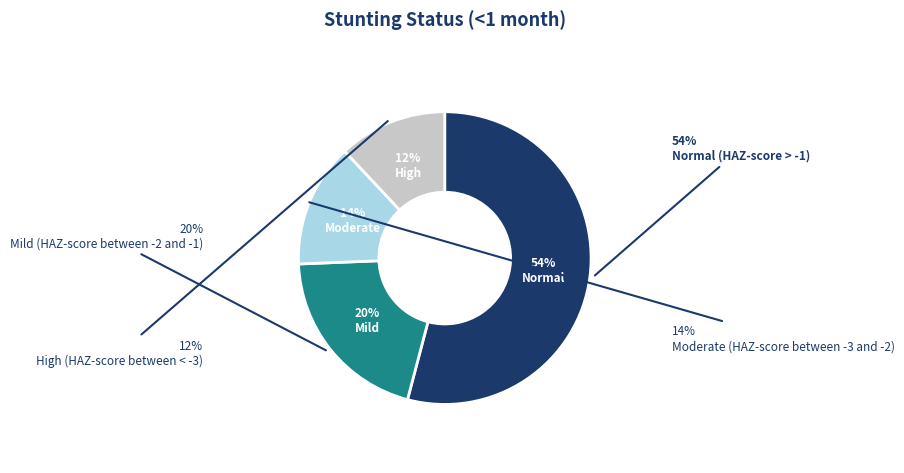

Which slice represents more than half of the pie?

Normal (HAZ-score > -1)